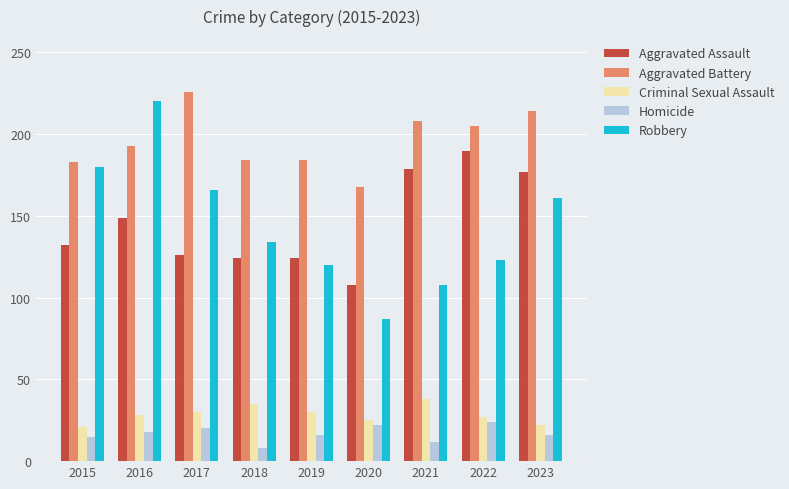

What value does the Aggravated Battery series have at 2015?

183